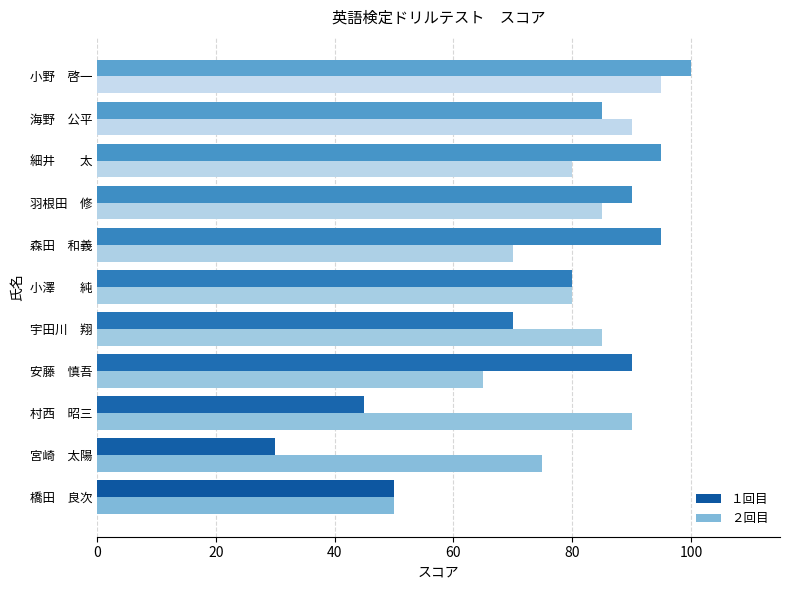

What is the lowest value of the １回目 series?

30